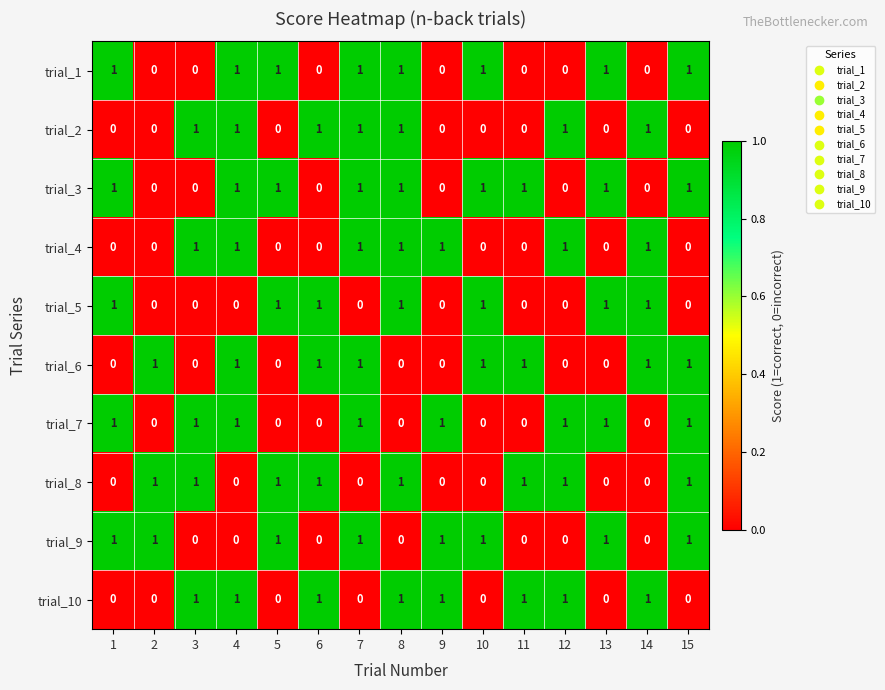

Count the trial_6 values in the range 0 to 1.

15